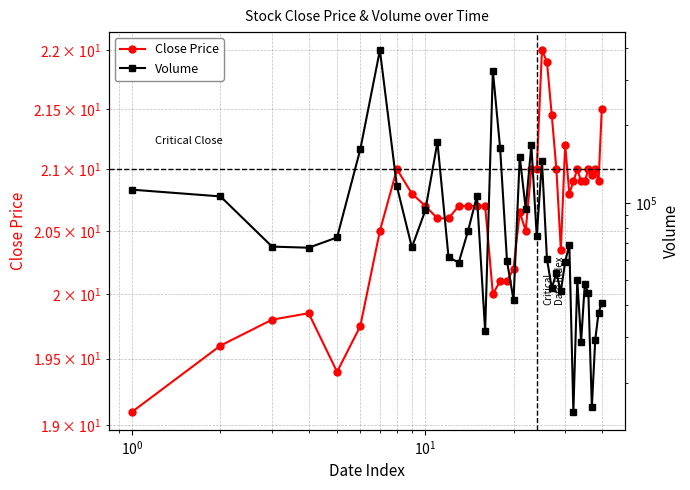

Which series has the widest spread of values?

Volume